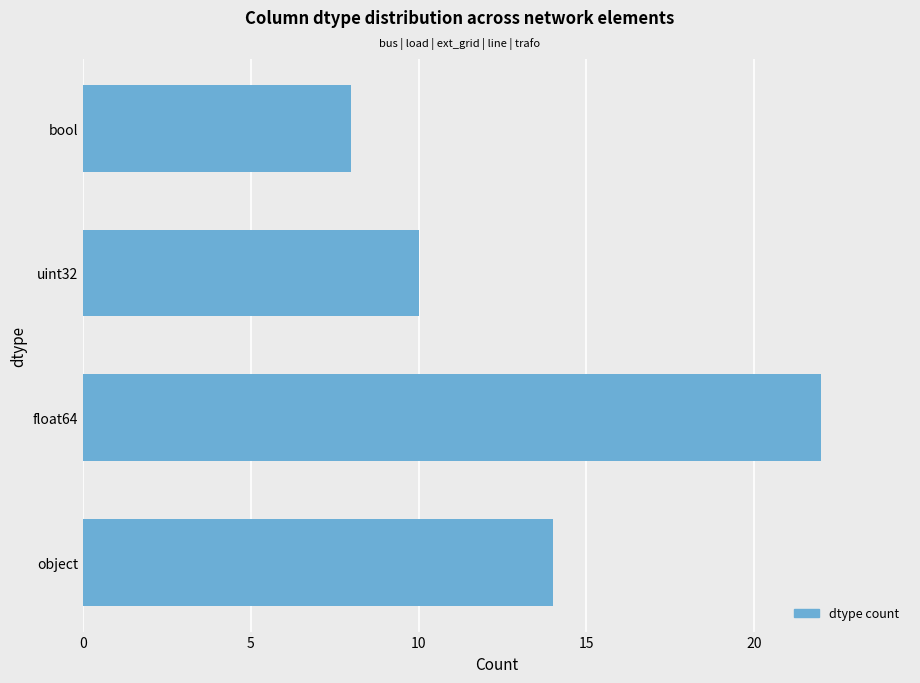

Reading bottom to top, extract all data points from this chart.

object=14	float64=22	uint32=10	bool=8